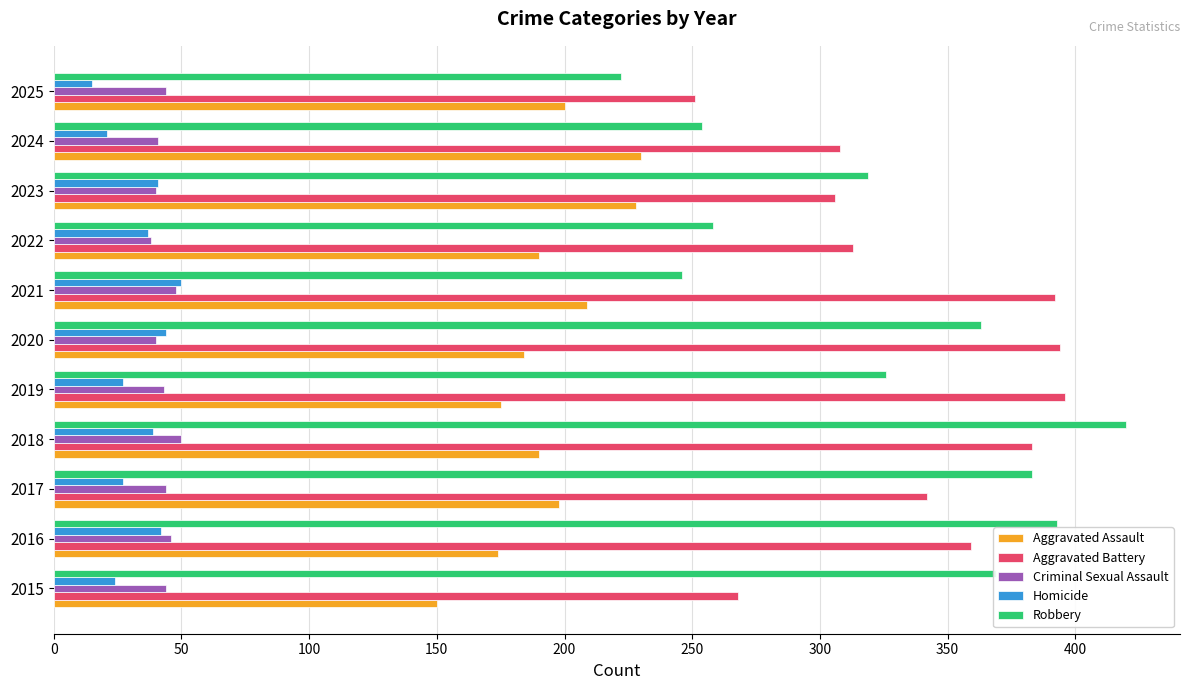

How many categories are shown in the chart?

11